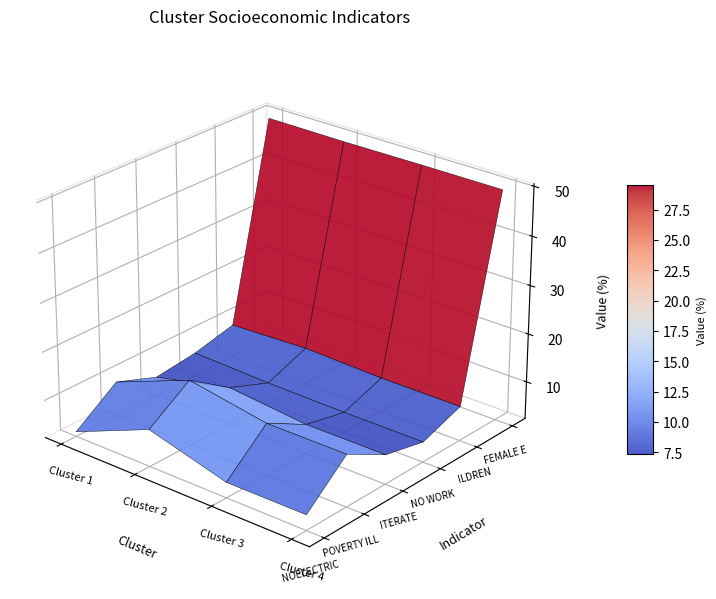

Reading left to right, transcribe all the data shown in this chart.

NOELECTRIC: 3.2	9.9	5.4	5.4
POVERTY ILL: 9.4	15.7	12.9	12.9
ITERATE: 6.2	9.9	8.3	8.3
NO WORK: 7.2	6.6	6.4	6.4
ILDREN: 9.1	9.8	9.4	9.4
FEMALE E: 49.5	49.4	49.5	49.5